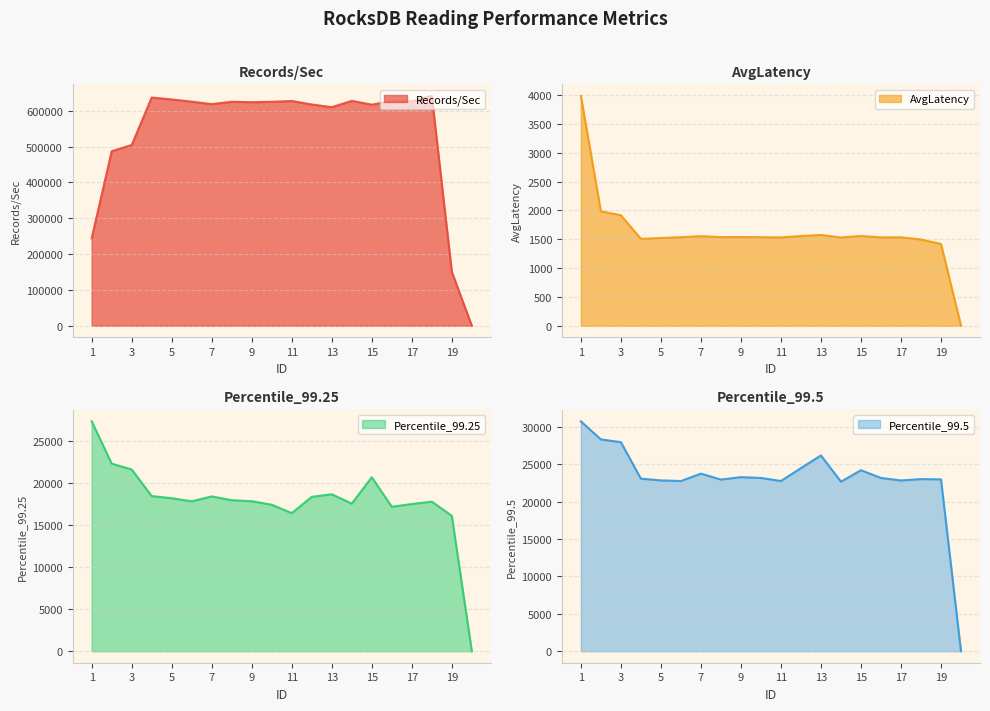

What is the difference between the maximum and minimum values in the AvgLatency series?

3988.0